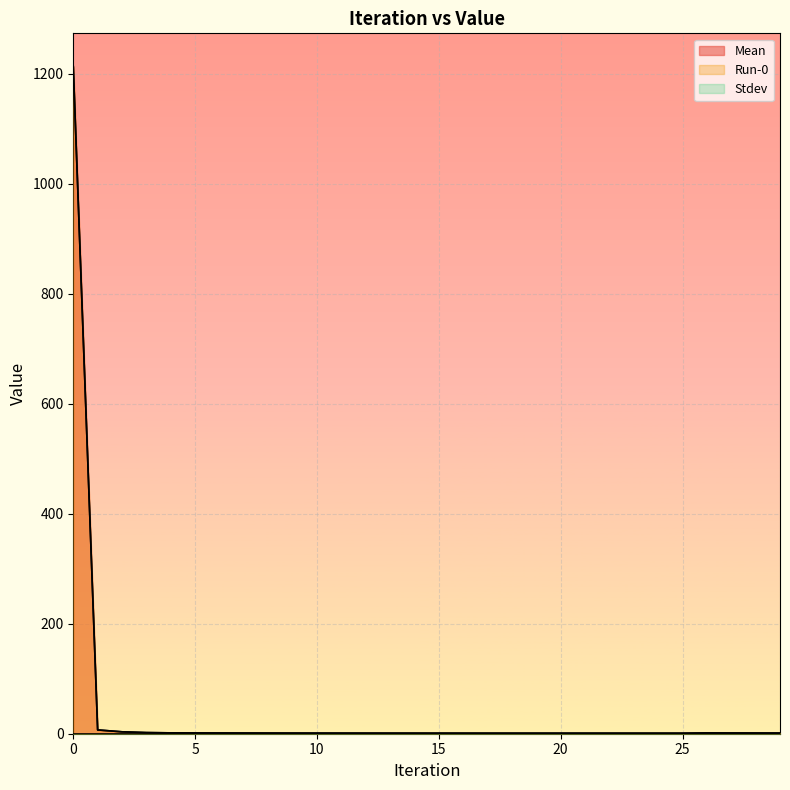

True or false: Mean has more than 2 points higher than both neighbors.

False